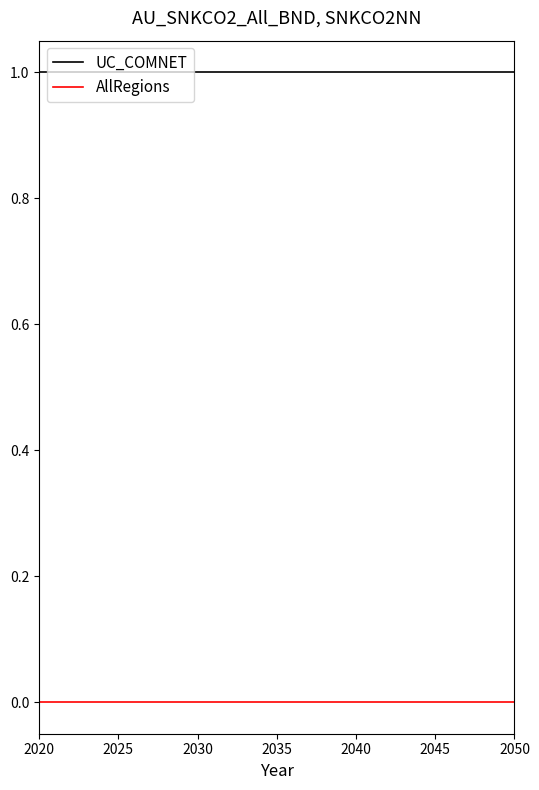

Rank the series by their maximum value, from highest to lowest.

UC_COMNET, AllRegions